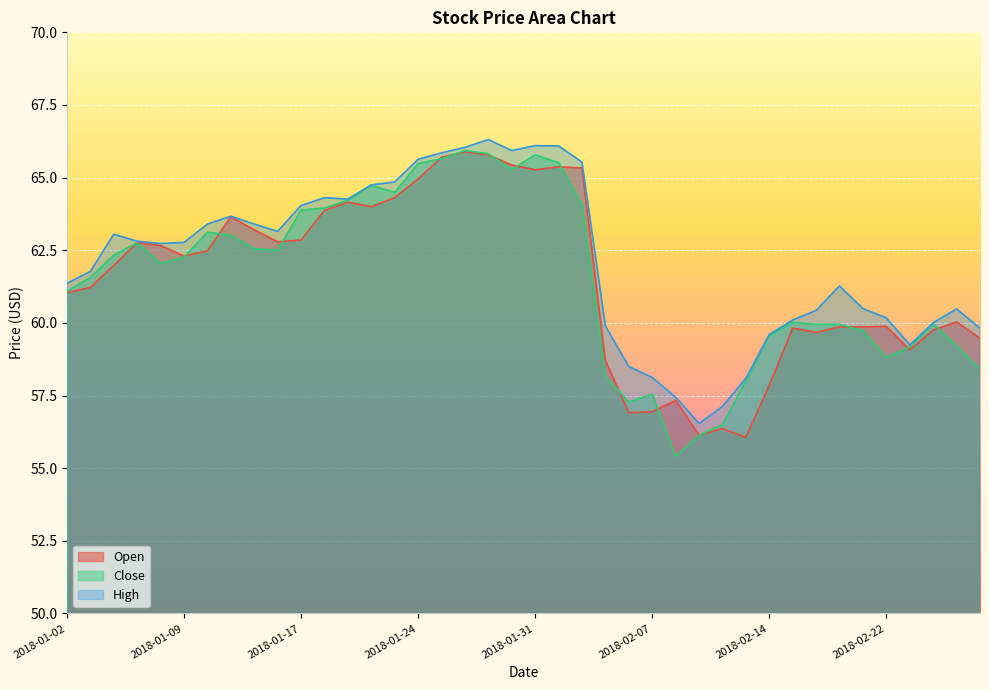

At which category is the sum across all series the highest?

2018-01-29